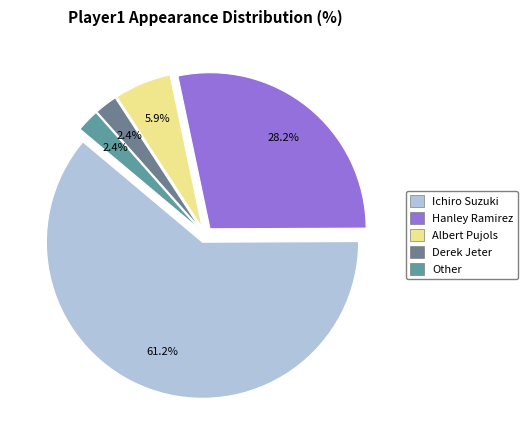

What is the largest slice in the pie chart?

Ichiro Suzuki